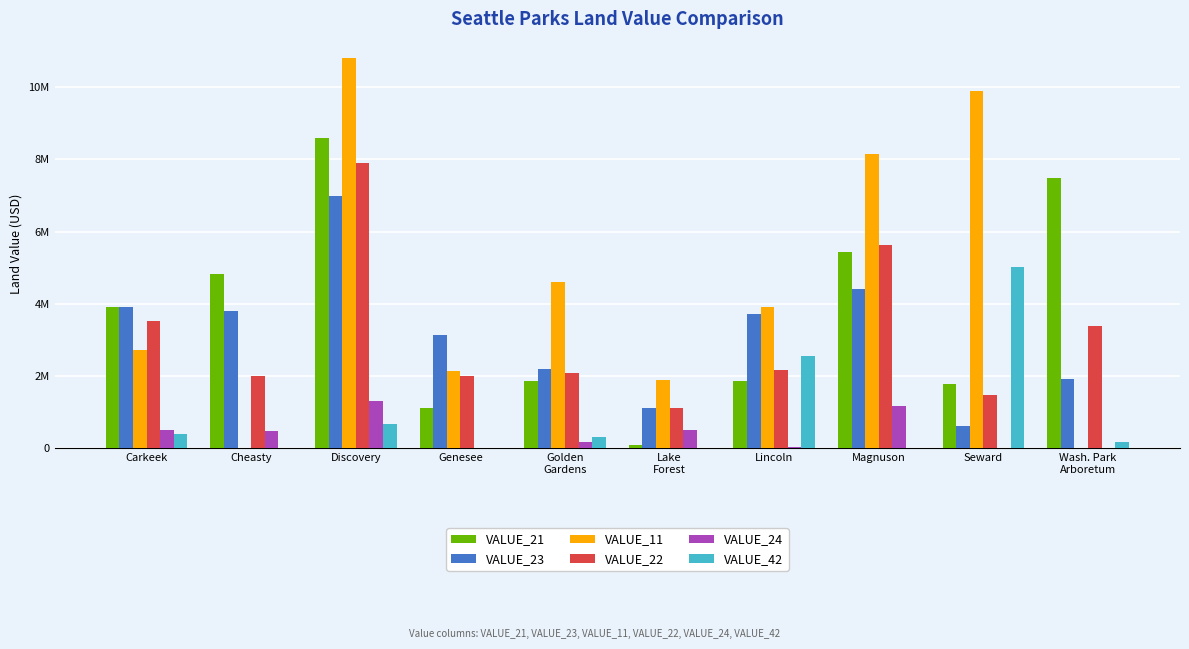

Are the bars horizontal?

No